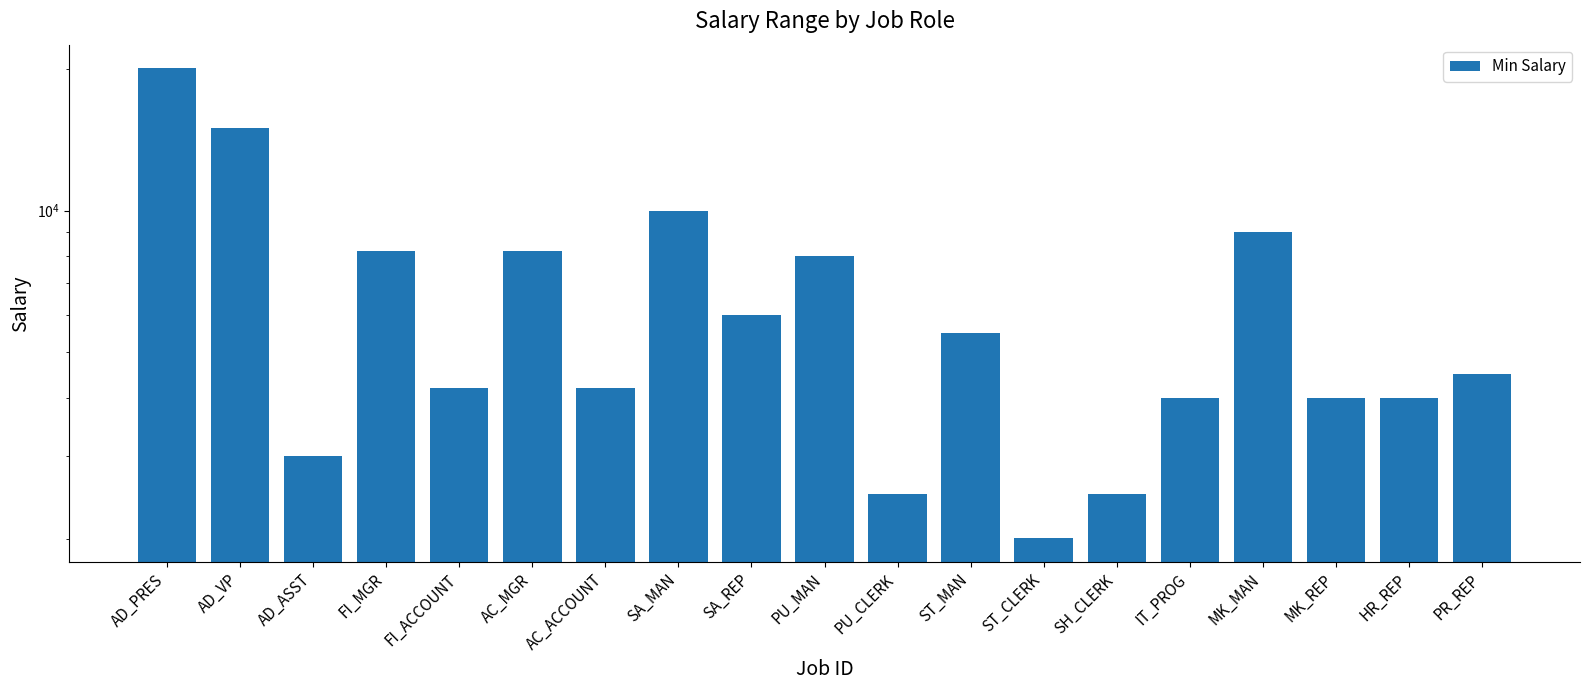

What is the average value?

6573